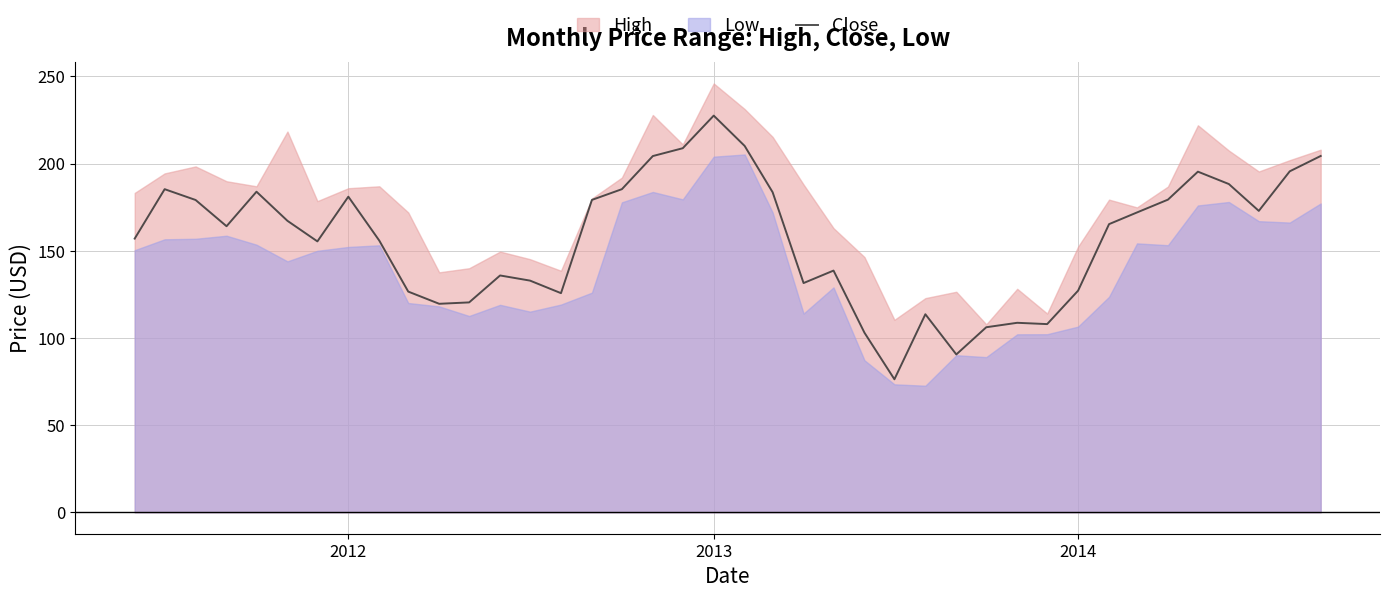

What is the minimum value for Close?

76.3